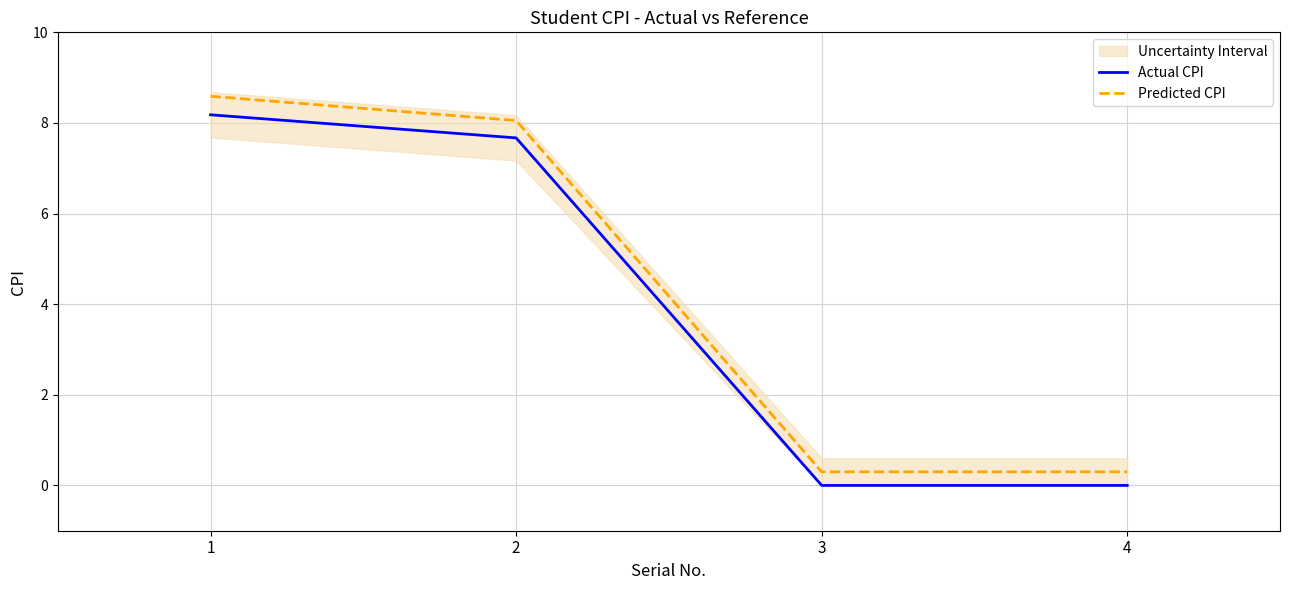

Is the value of Actual CPI at 2 greater than the value of Predicted CPI at 4?

Yes